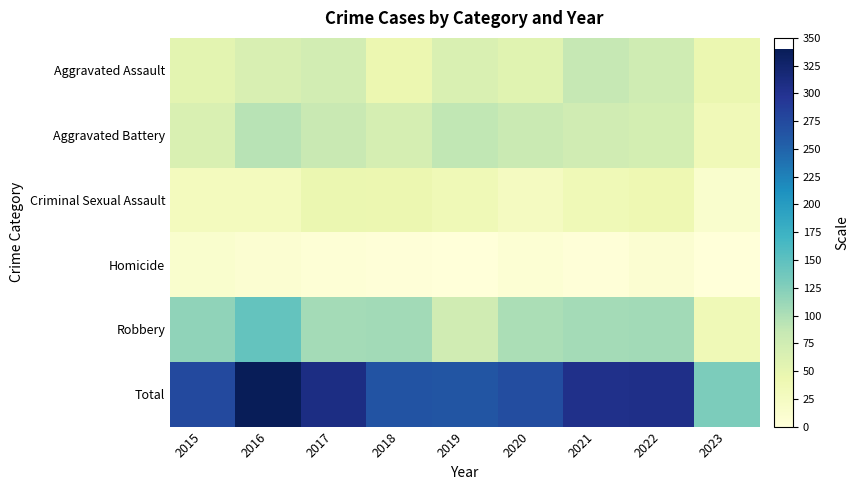

Which series has the largest total across all categories?

Total